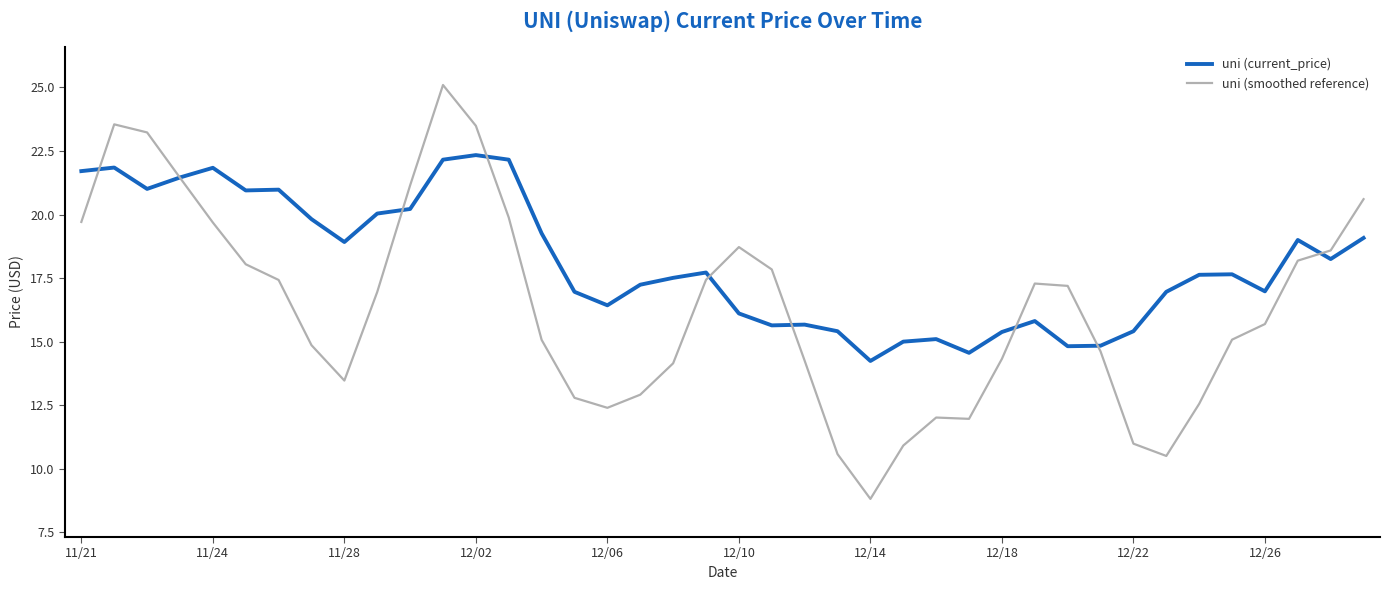

Rank the series by their average value, from highest to lowest.

uni (current_price), uni (smoothed reference)